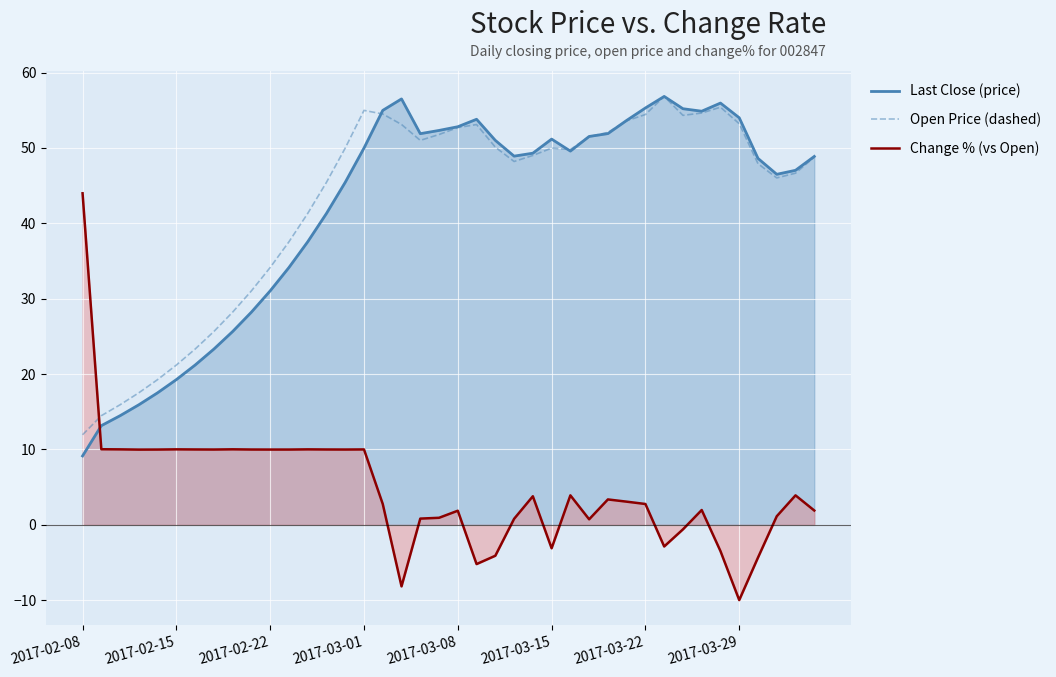

At which category is the sum across all series the highest?

2017-03-01